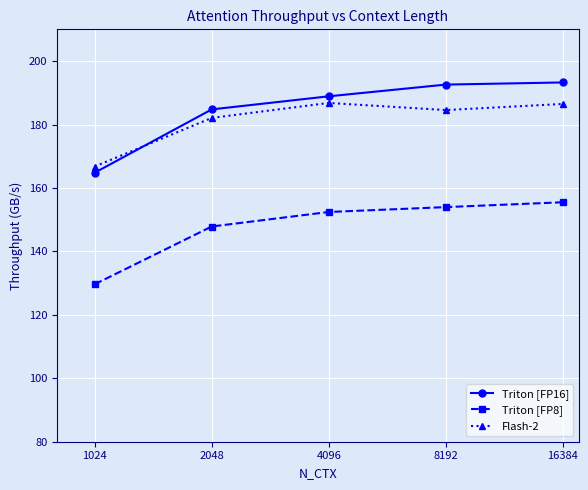

At how many categories does at least one series exceed 180?

4